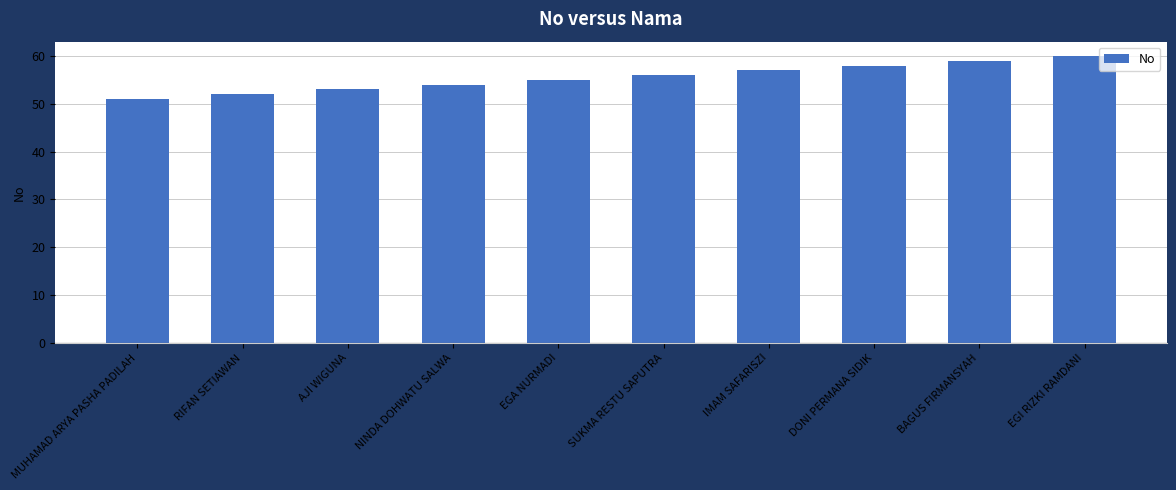

Reading left to right, list all the values displayed in this chart.

51	52	53	54	55	56	57	58	59	60